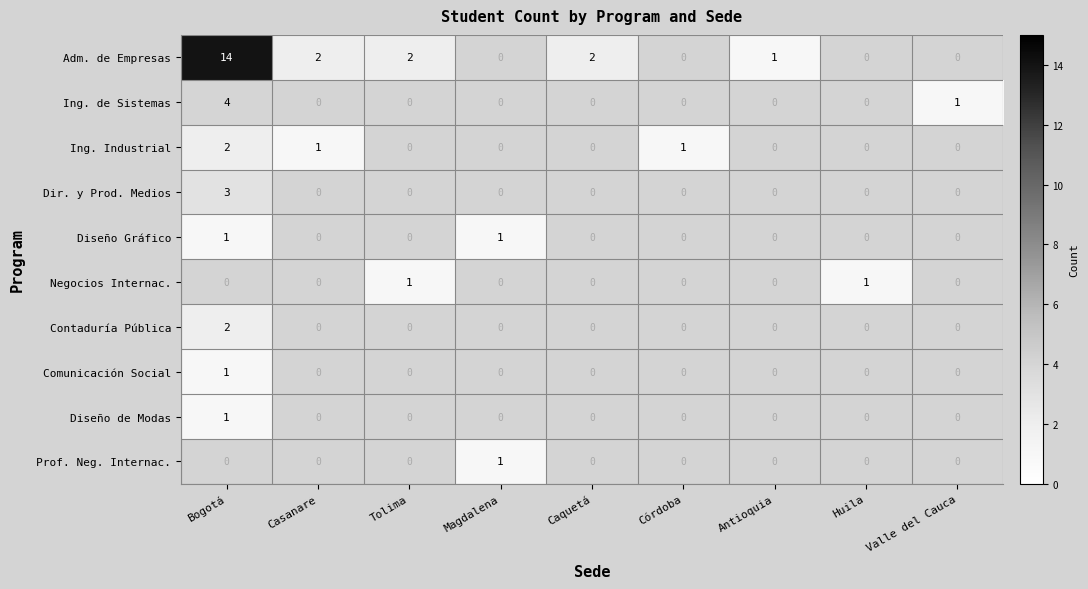

The value of Negocios Internac. at Huila is 1. True or false?

True